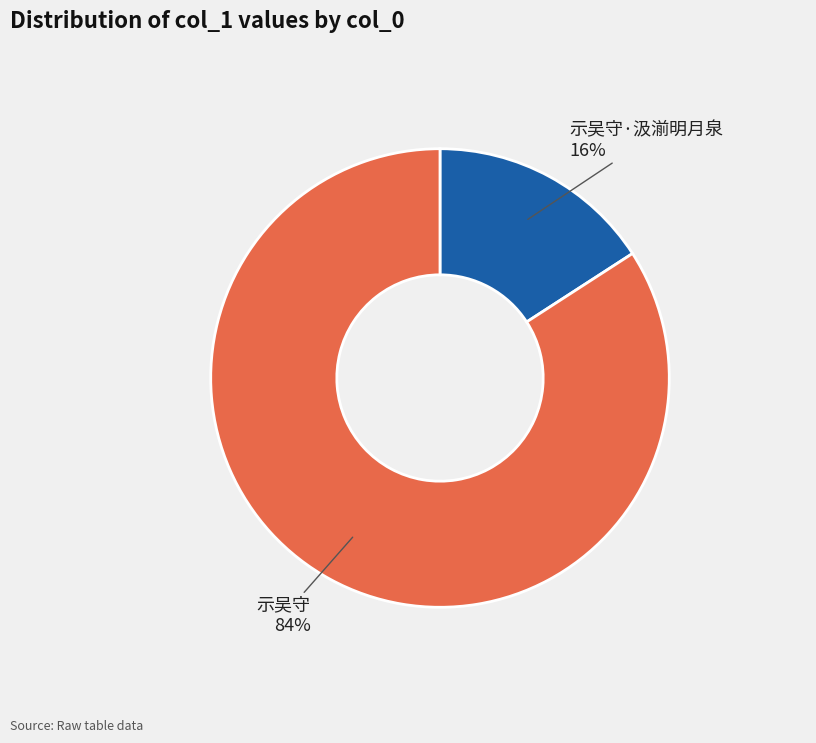

To the nearest percent, what is the difference between the 示吴守 and 示吴守·汲湔明月泉 slice percentages?

68%